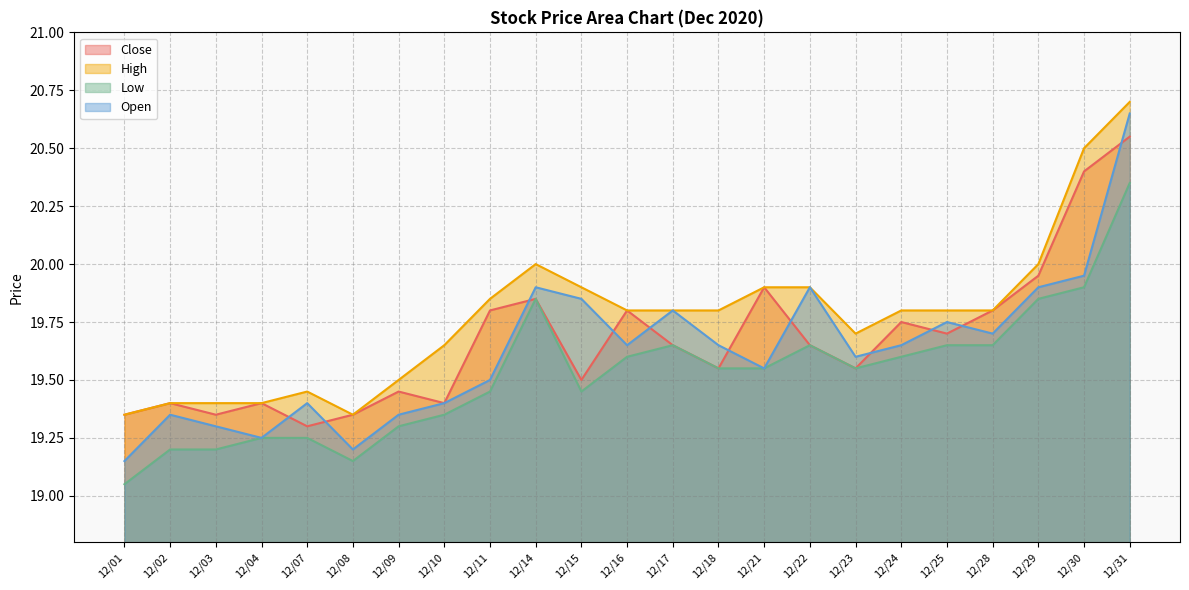

What is the sum of all High values?

454.8